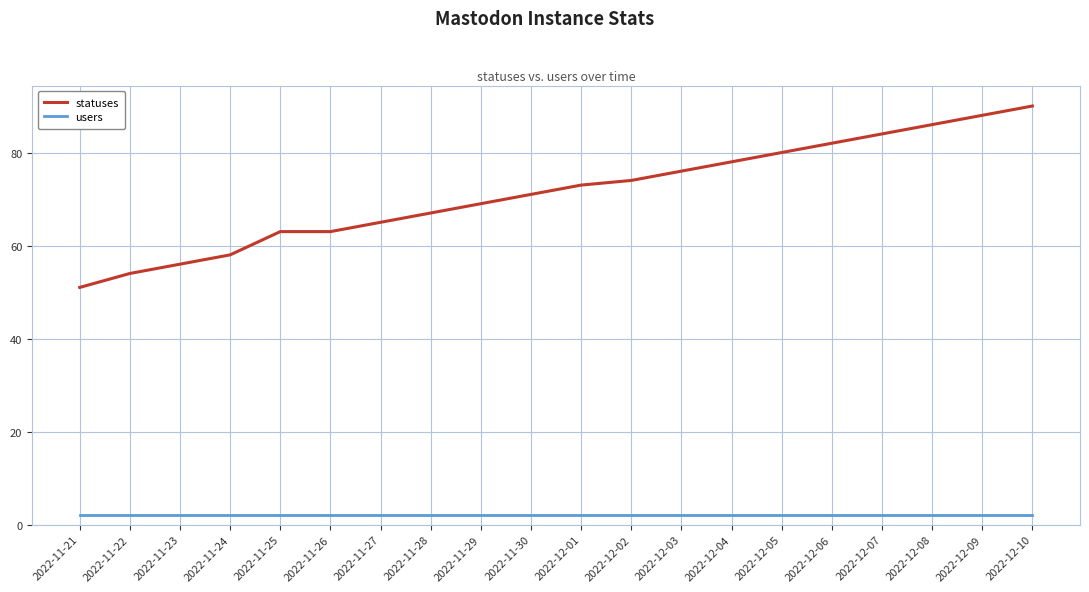

What is the sum of the statuses values at 2022-12-03 and 2022-11-27?

141